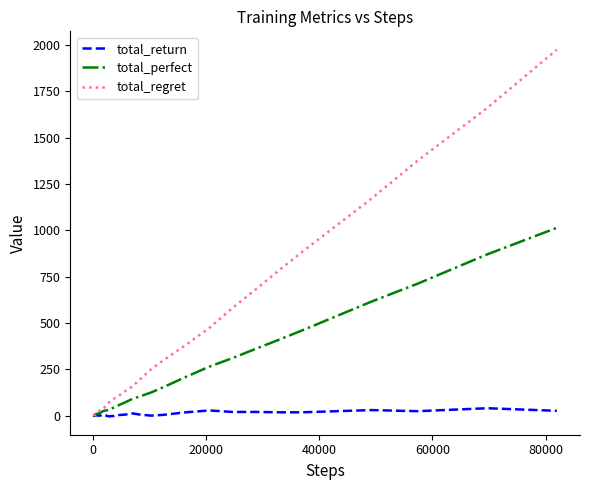

Rank the series by their average value, from lowest to highest.

total_return, total_perfect, total_regret